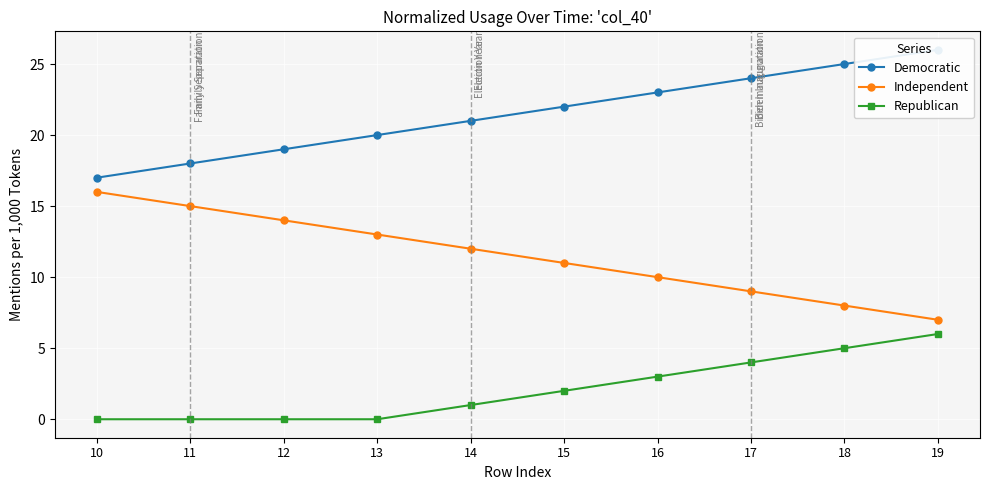

What are all the series names shown in the legend?

Democratic, Independent, Republican